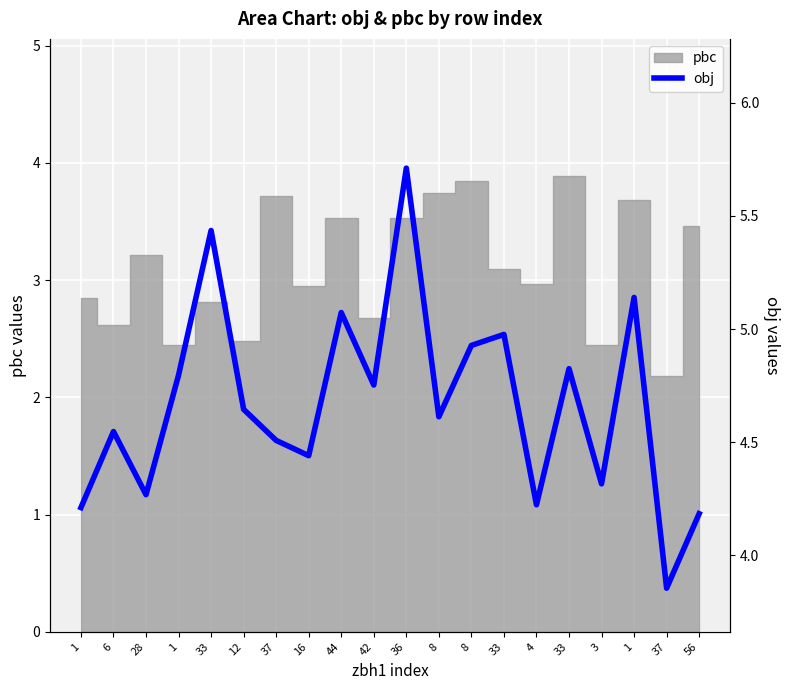

Count the number of values greater than 4.

19